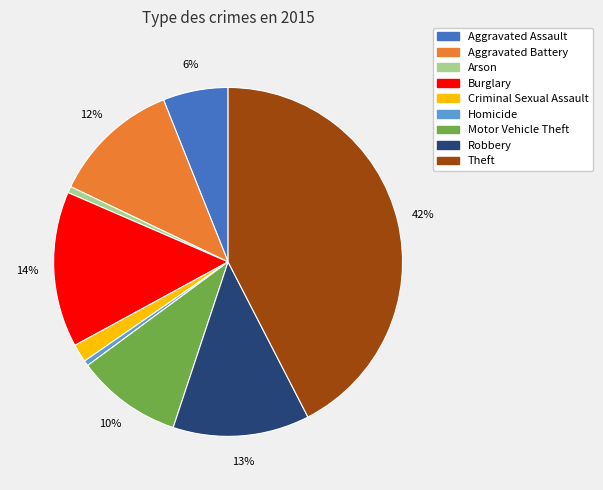

True or false: Arson accounts for 1% of the total.

True